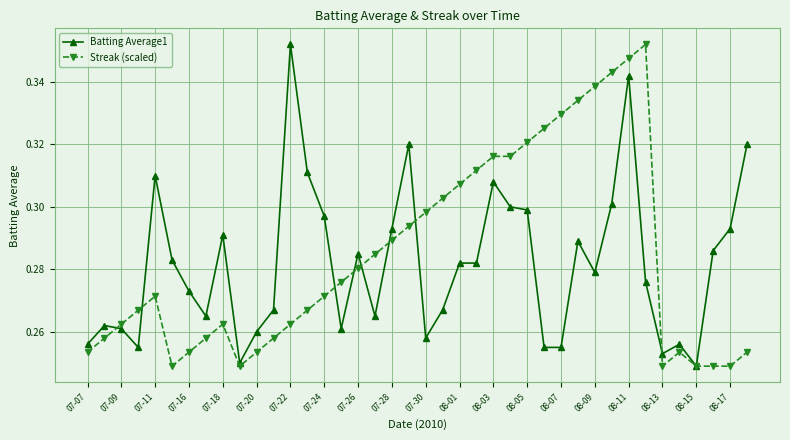

True or false: Streak (scaled) and Batting Average1 cross at least once.

True